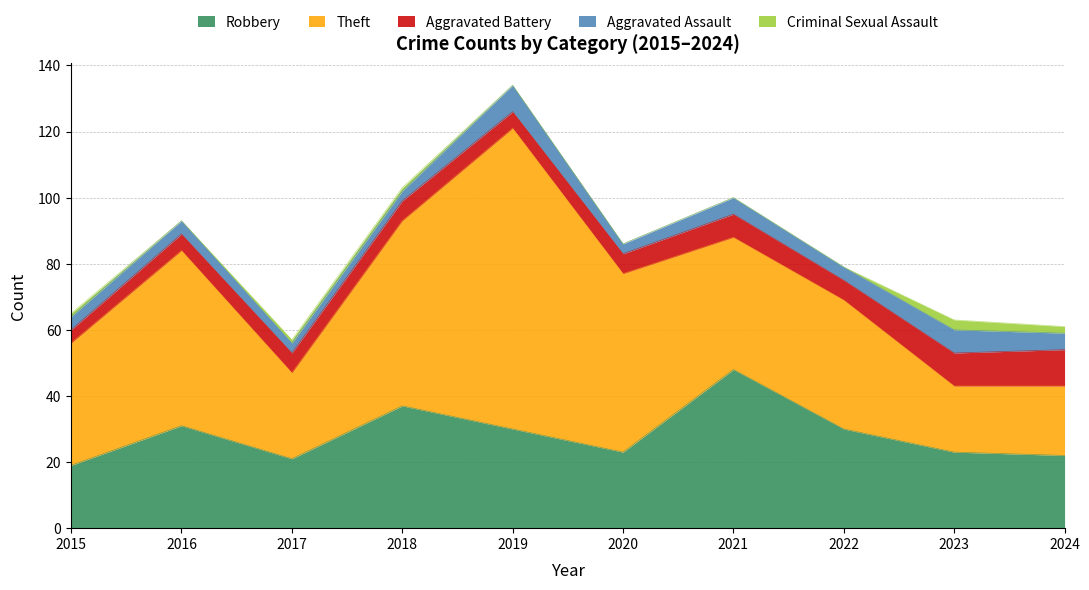

What value does the Aggravated Battery series have at 2020?

6